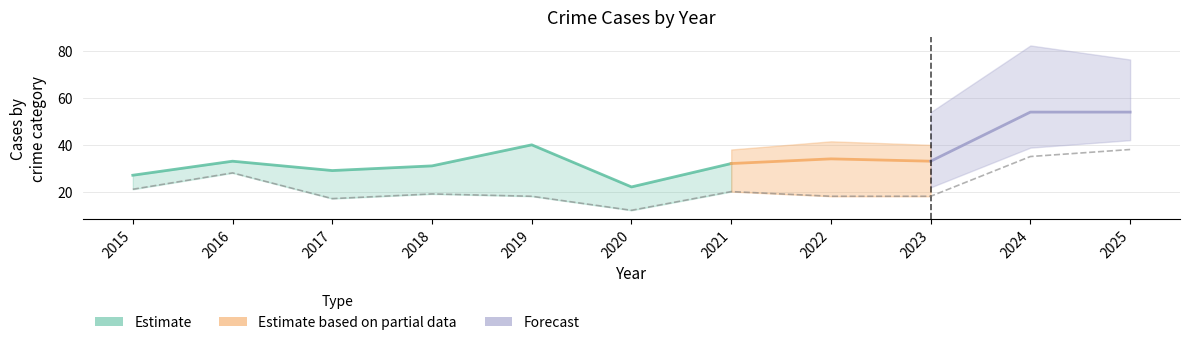

In Robbery, how many points are lower than both neighbors (excluding endpoints)?

2